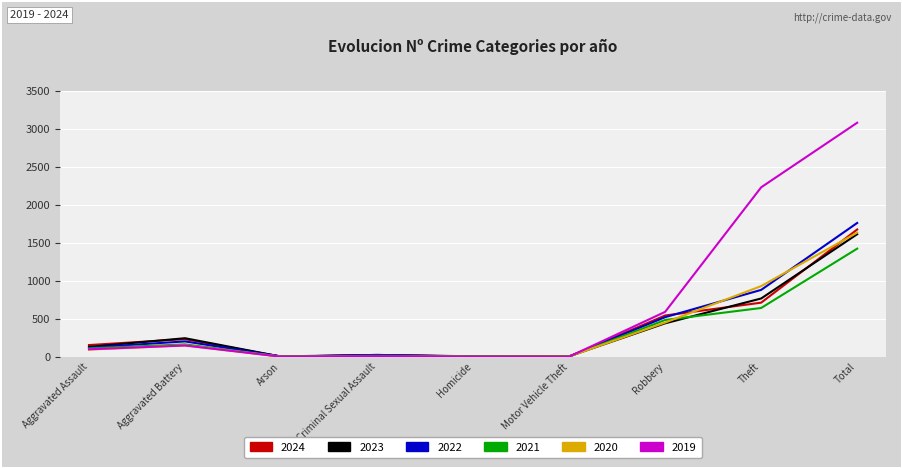

What position from the left is Homicide?

5